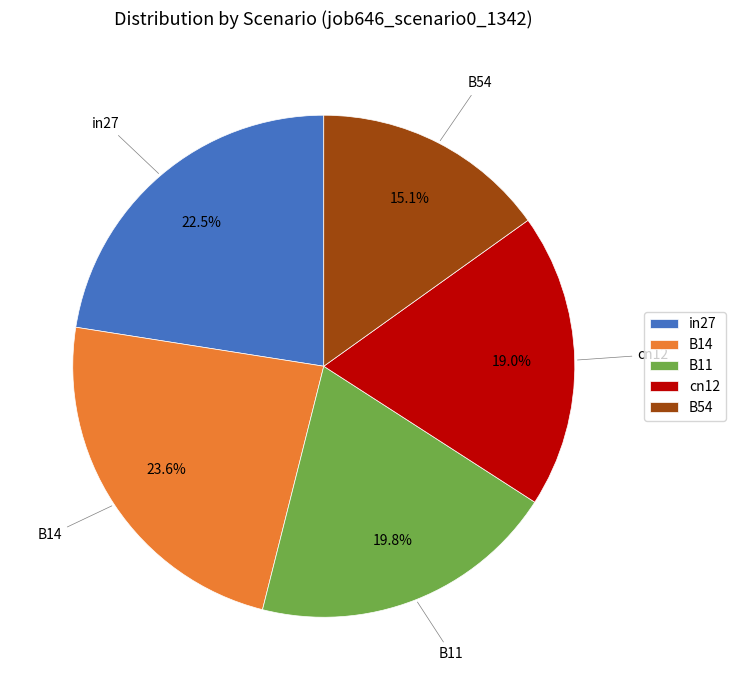

What percentage is NOT represented by in27?

77.5%